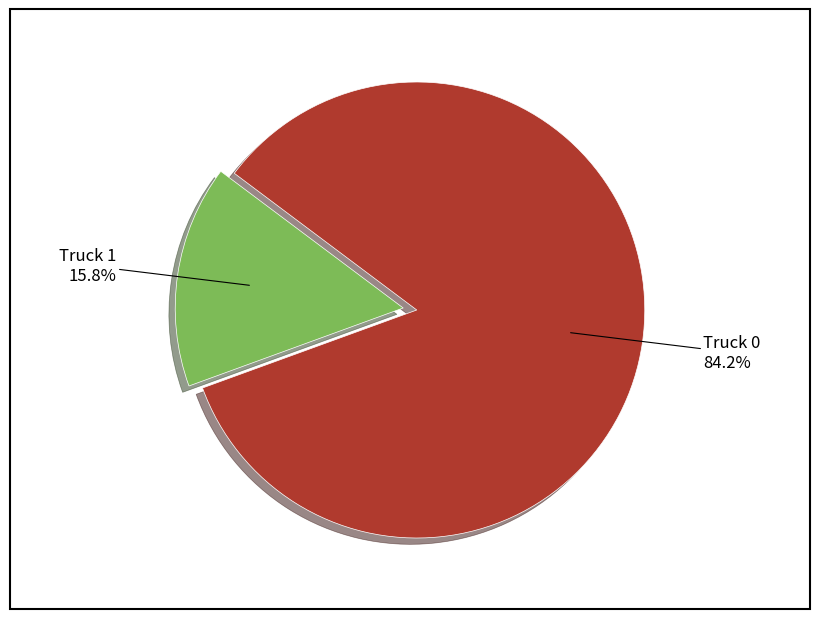

Does any single category account for the majority?

Yes